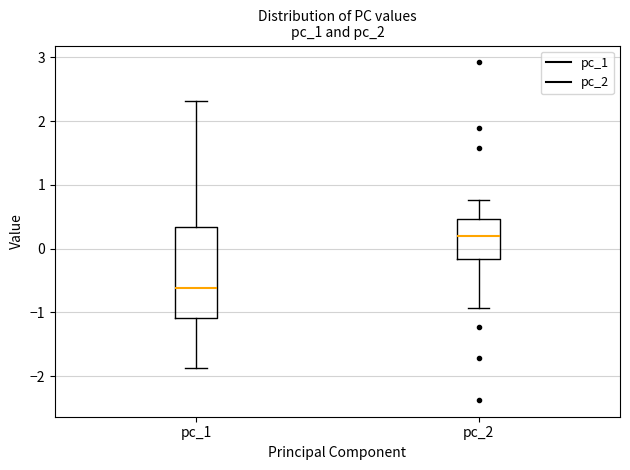

Where does the lower whisker of the box for pc_1 end on the y-axis? The values are not printed on the chart, so give them approximately, as read against the axis.

-1.9